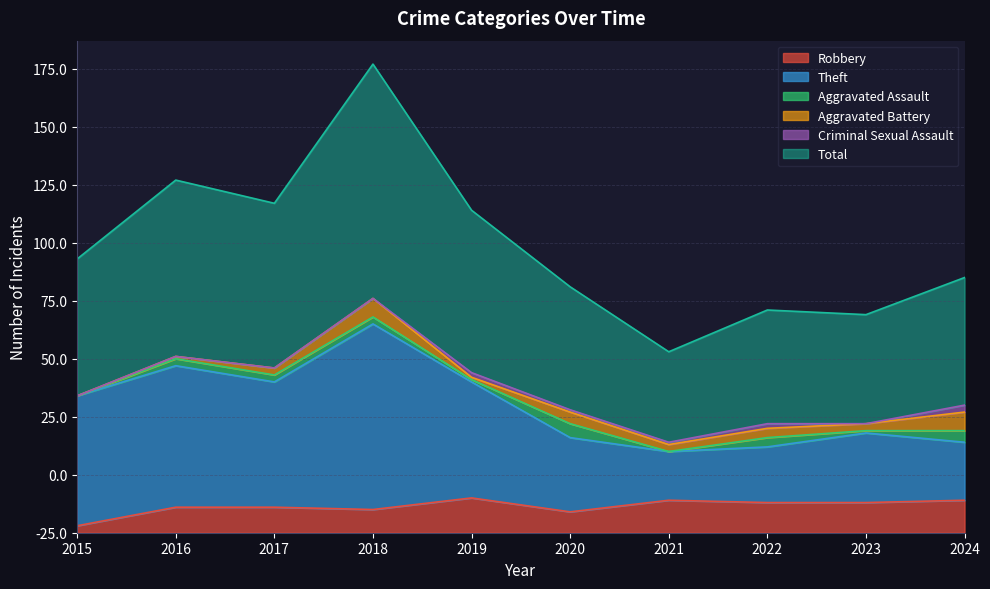

Does the chart have visible grid lines?

Yes